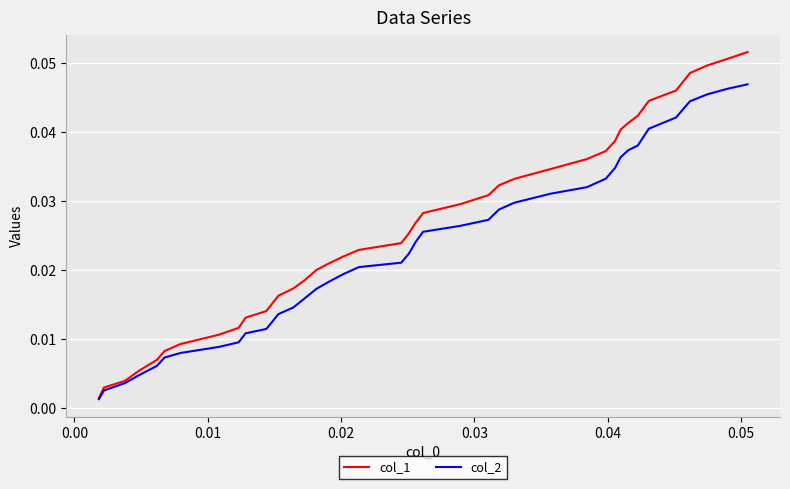

Which series has the largest total across all categories?

col_1